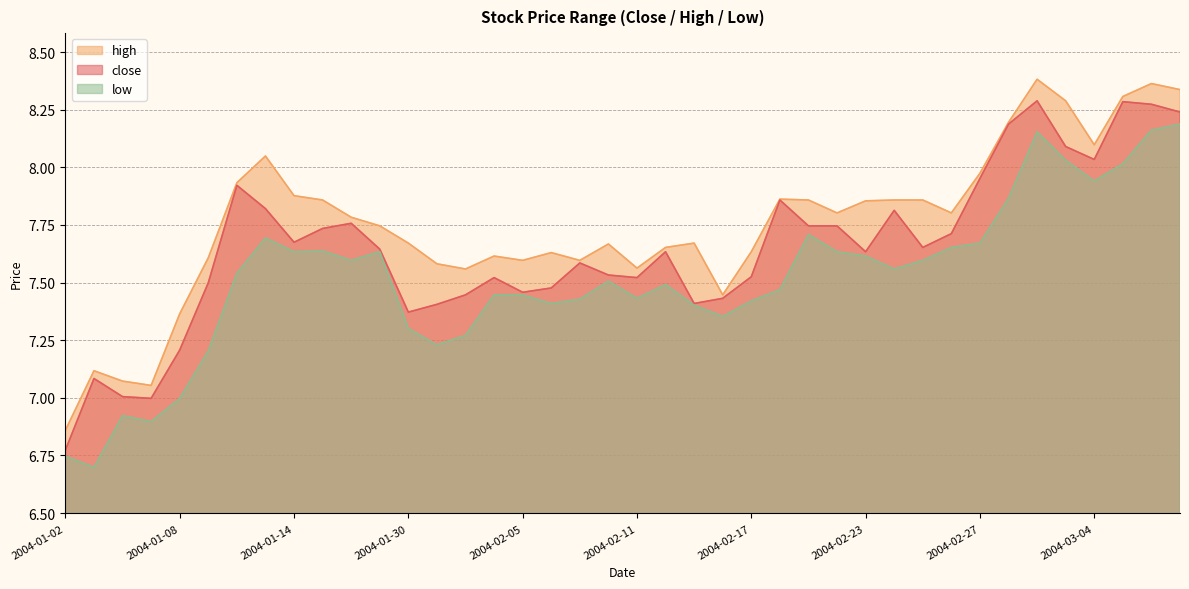

What is the total value across all series at 2004-02-26?

23.2